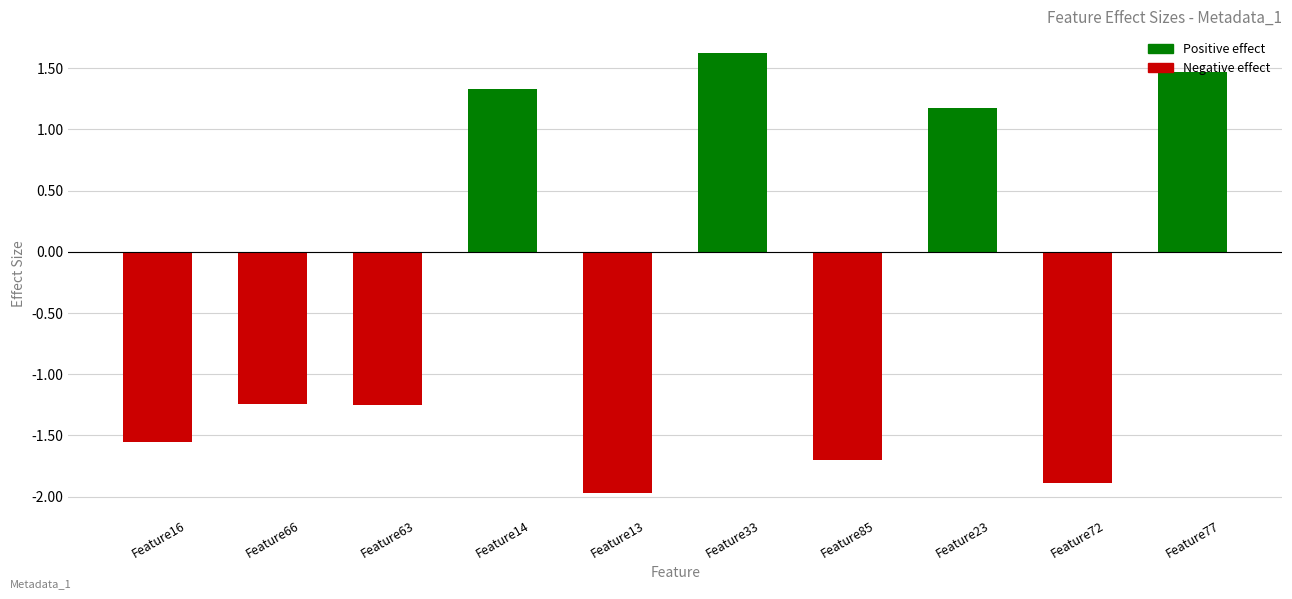

What is the label of the 8th bar from the left?

Feature23